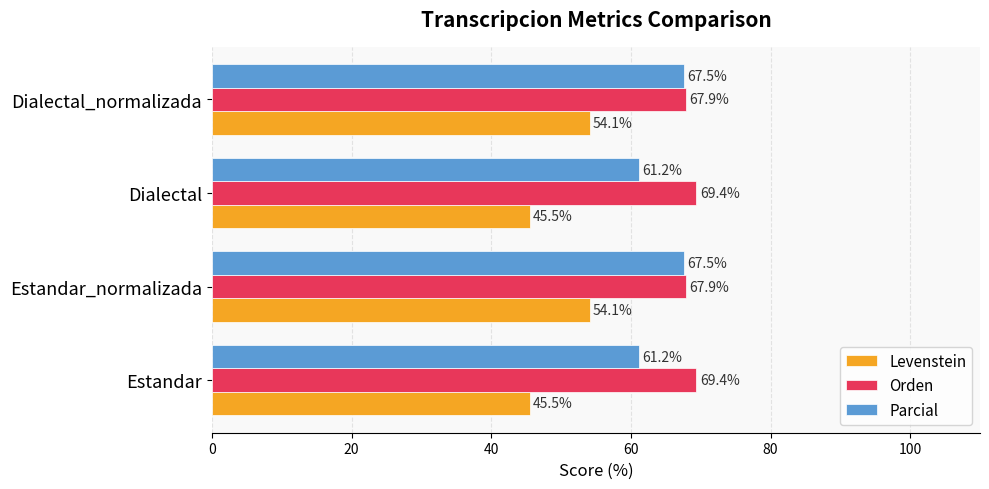

What is the average value of the Levenstein series?

49.8